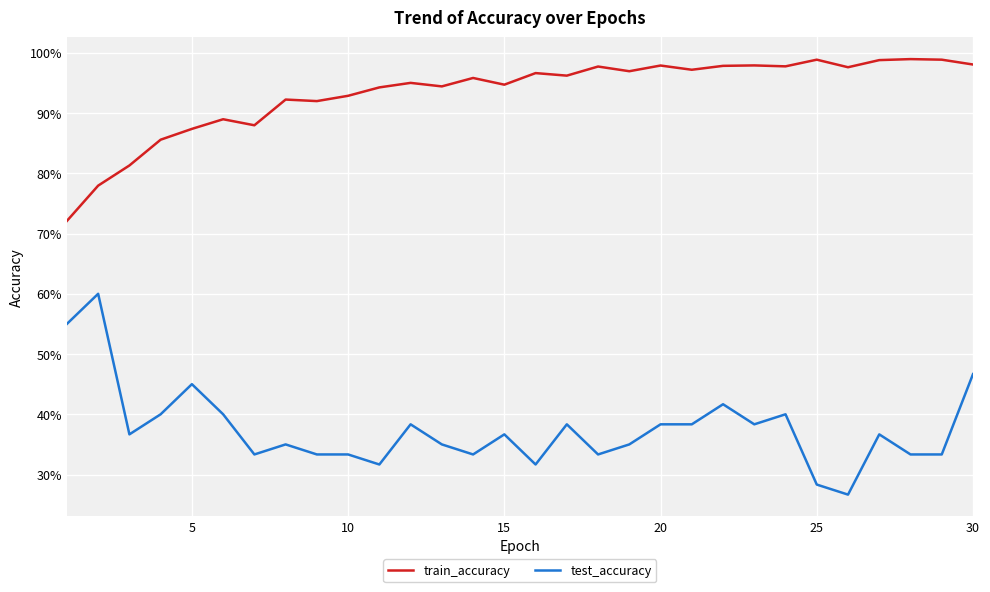

What are all the series names shown in the legend?

train_accuracy, test_accuracy